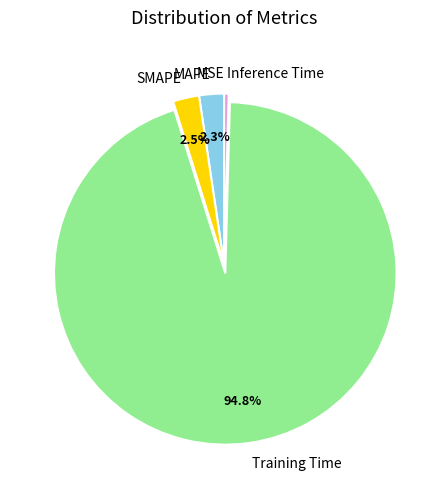

Is the sum of MAPE and SMAPE greater than half?

No